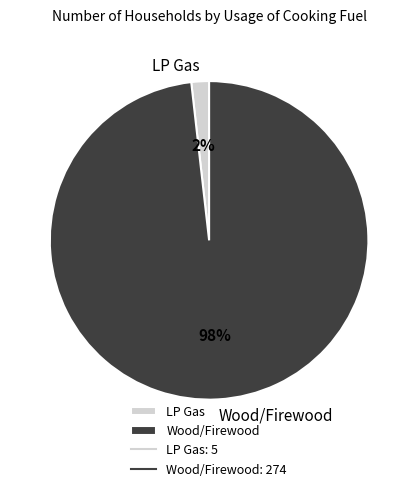

What is the largest slice in the pie chart?

Wood/Firewood